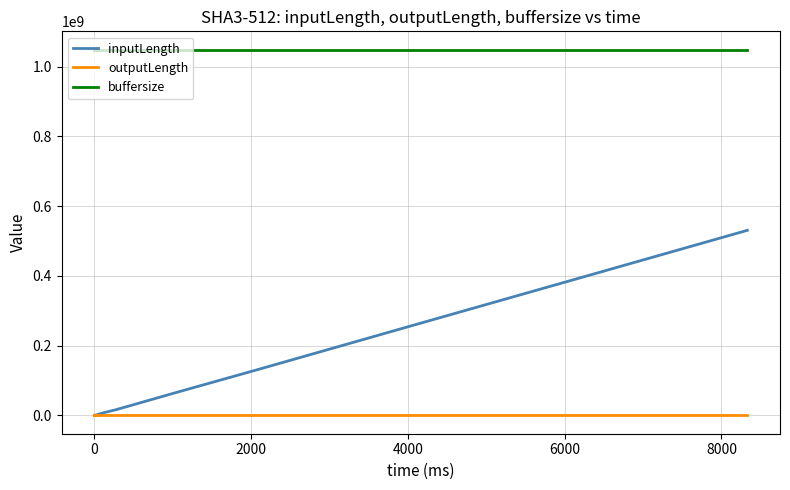

Which series has the largest total across all categories?

buffersize